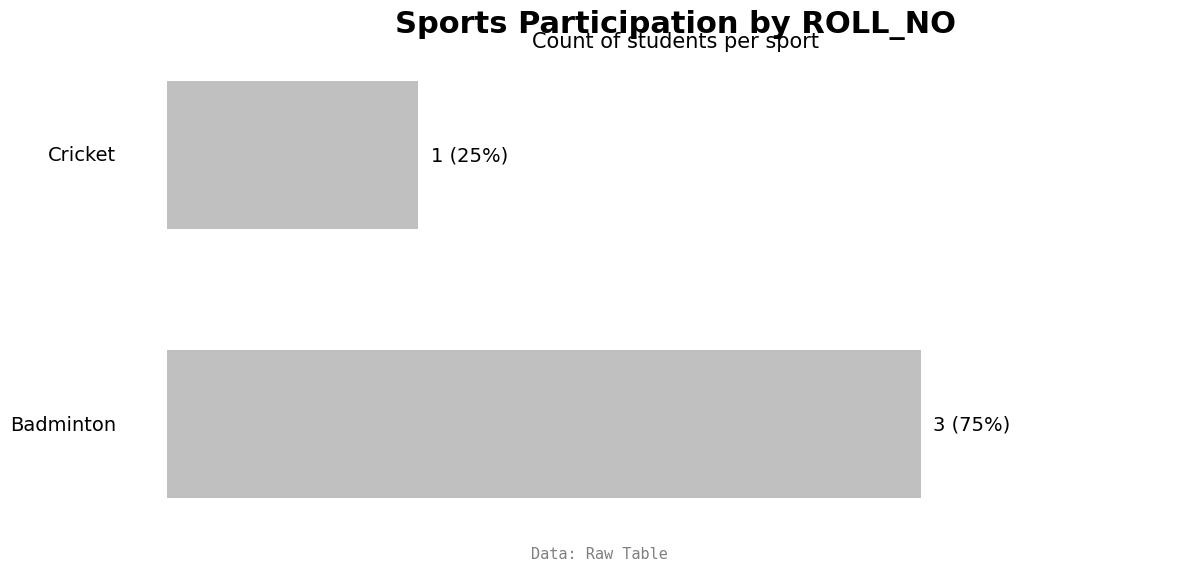

What is the maximum value shown in the chart?

3